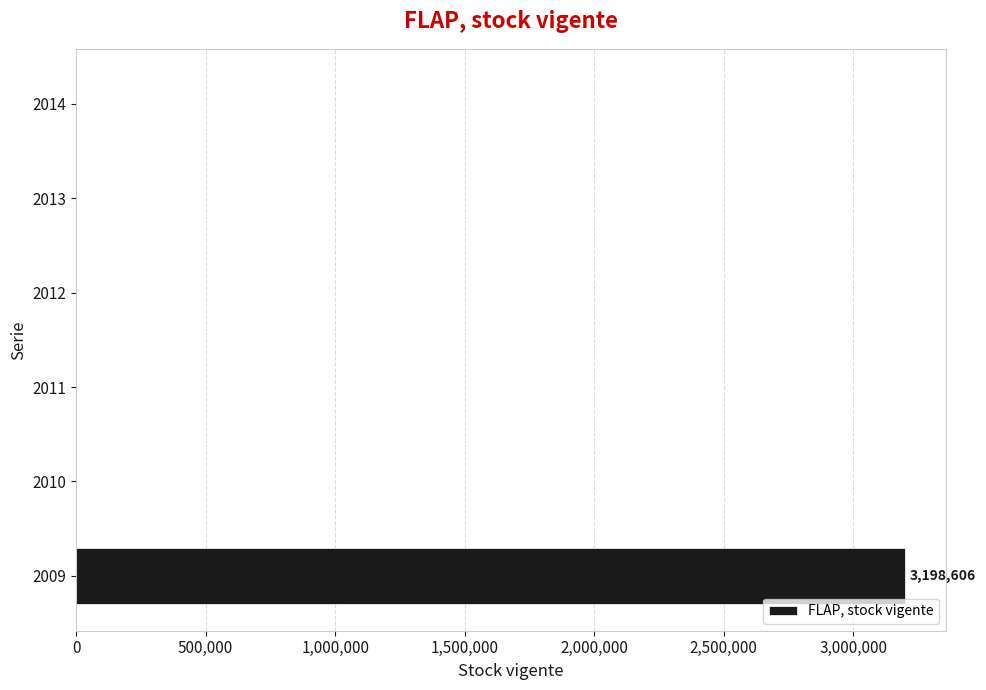

What is the average value?

533101